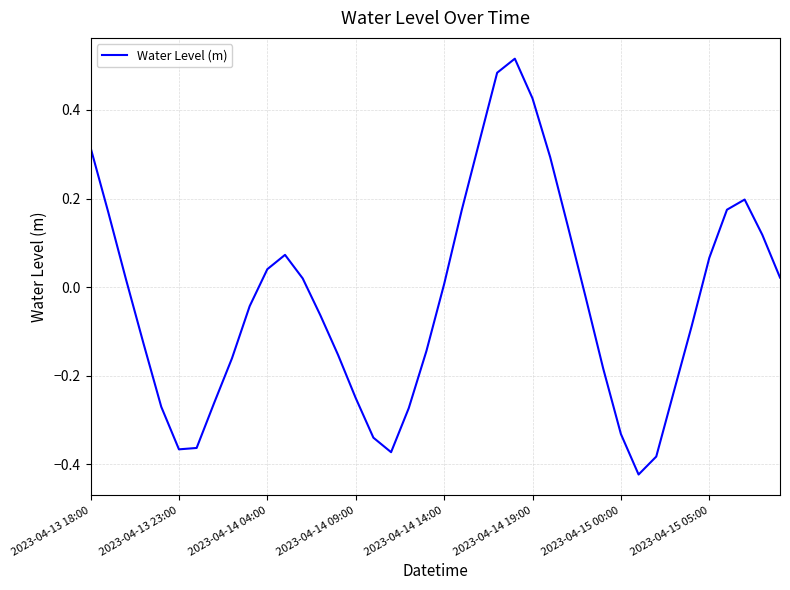

What is the difference between the second highest and minimum values?

0.9